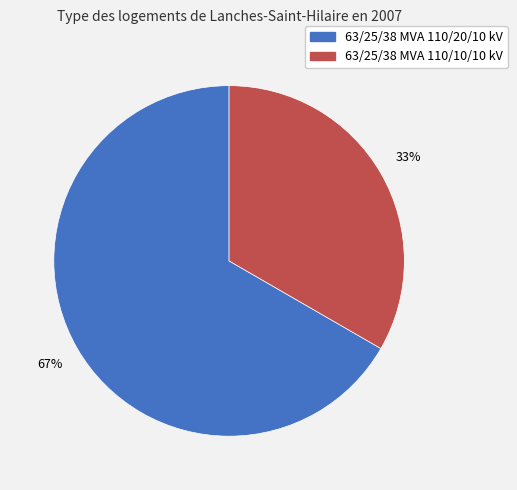

To the nearest percent, what is the combined percentage of 63/25/38 MVA 110/10/10 kV and 63/25/38 MVA 110/20/10 kV?

100%